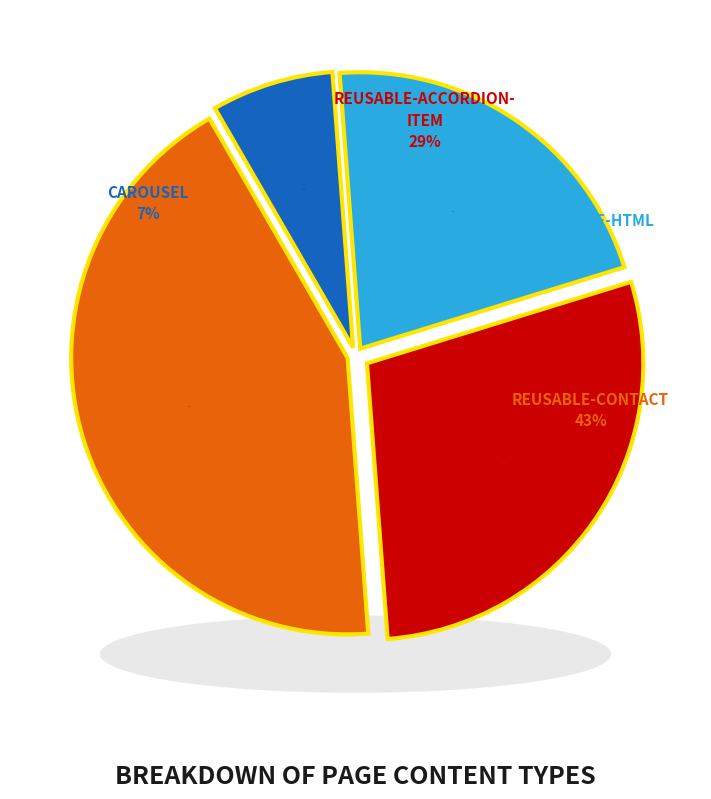

Is the sum of reusable-contact and reusable-html greater than half?

Yes